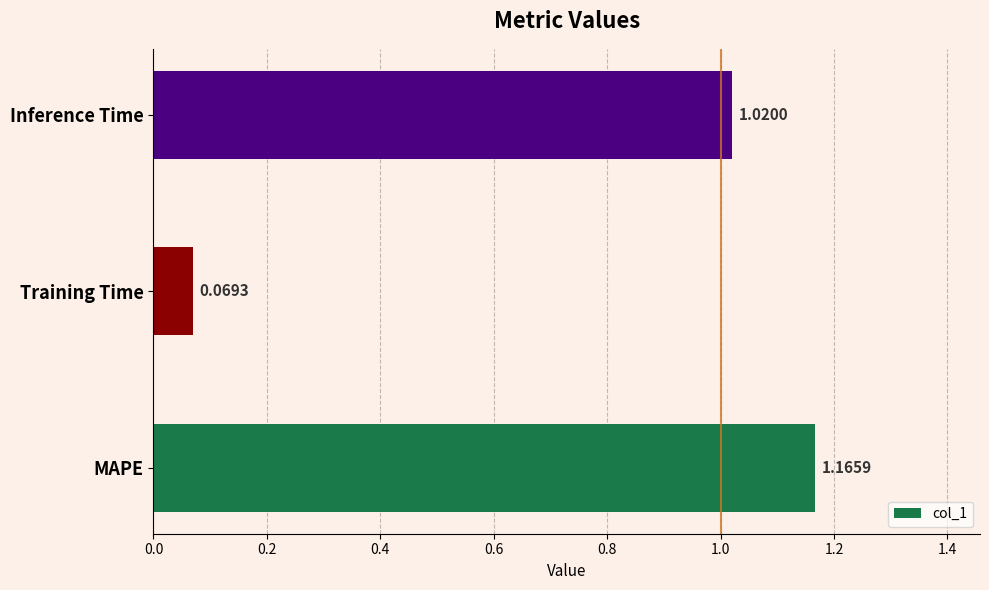

Which label corresponds to the largest value in the chart?

MAPE